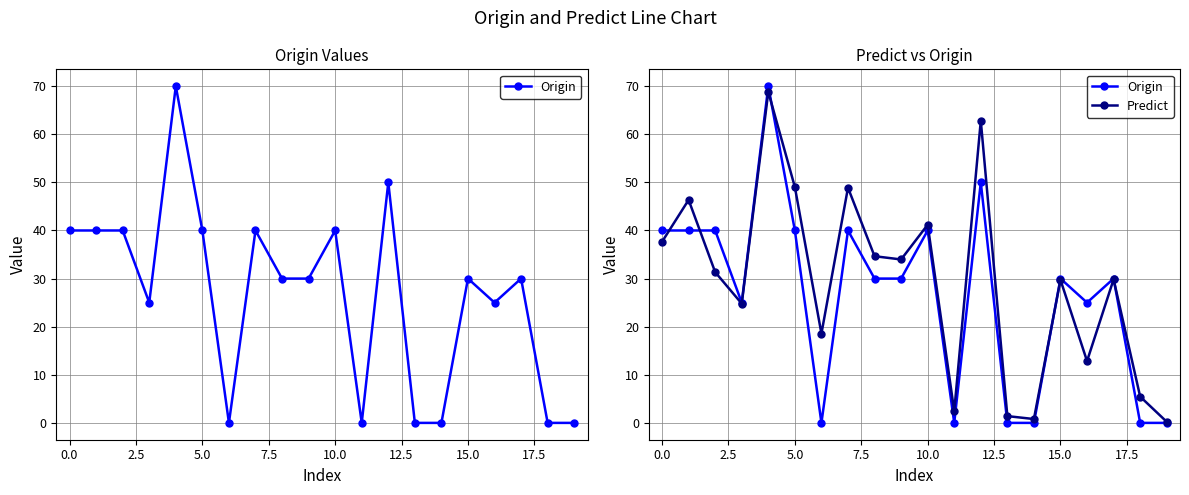

What is the difference between the maximum and minimum values in the Predict series?

68.6